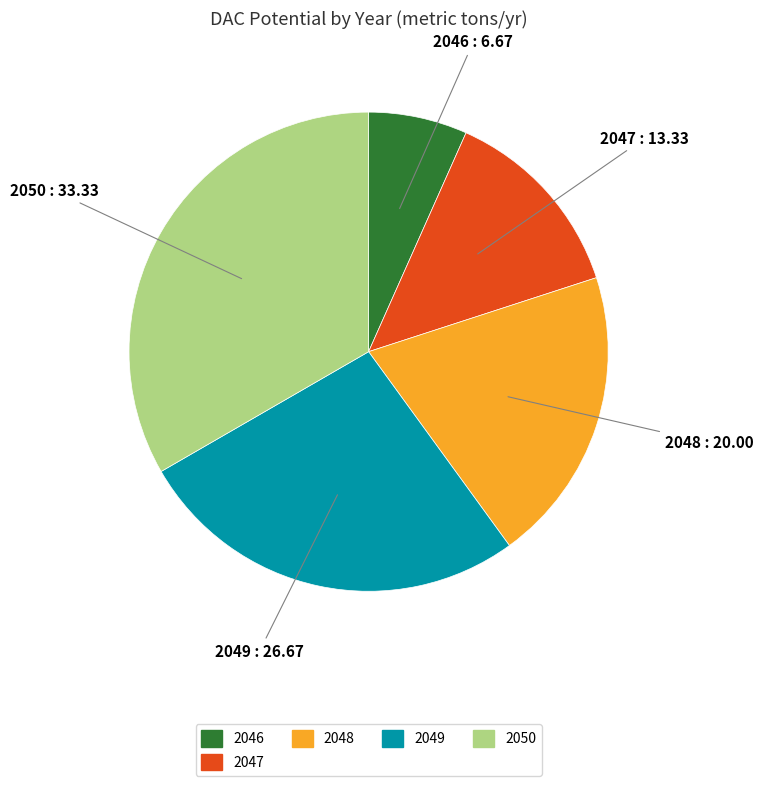

Rank the categories by value from lowest to highest.

2046, 2047, 2048, 2049, 2050